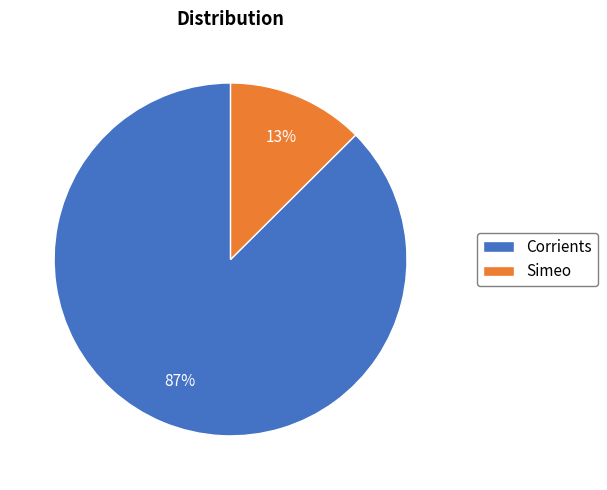

Count the number of slices in the pie.

2